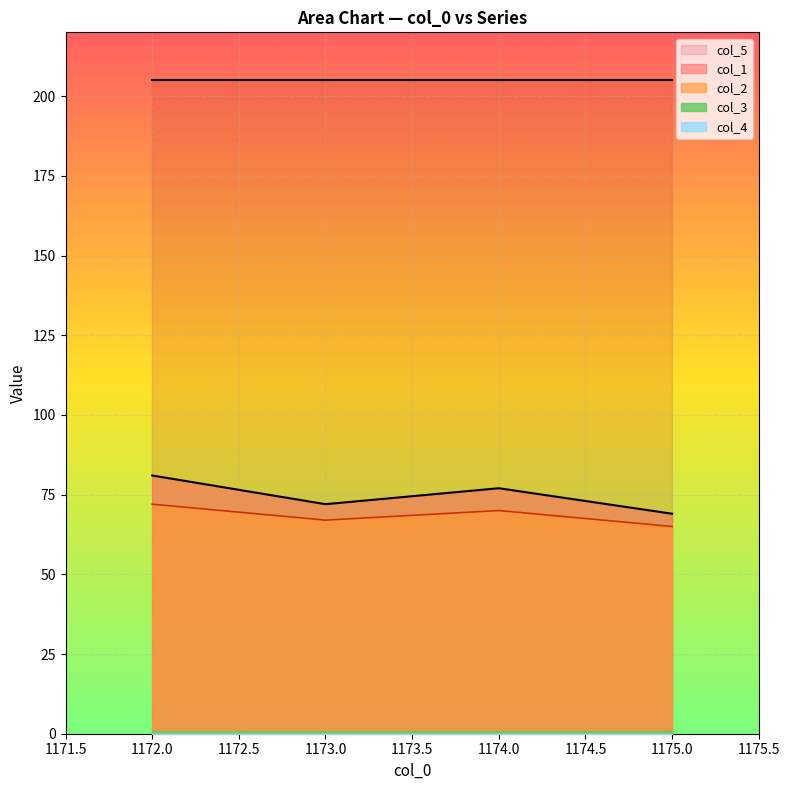

Reading left to right, extract all data points from this chart.

col_1: 1172.0=81	1173.0=72	1174.0=77	1175.0=69
col_2: 1172.0=72	1173.0=67	1174.0=70	1175.0=65
col_3: 1172.0=1	1173.0=1	1174.0=1	1175.0=1
col_4: 1172.0=0	1173.0=0	1174.0=0	1175.0=0
col_5: 1172.0=205	1173.0=205	1174.0=205	1175.0=205